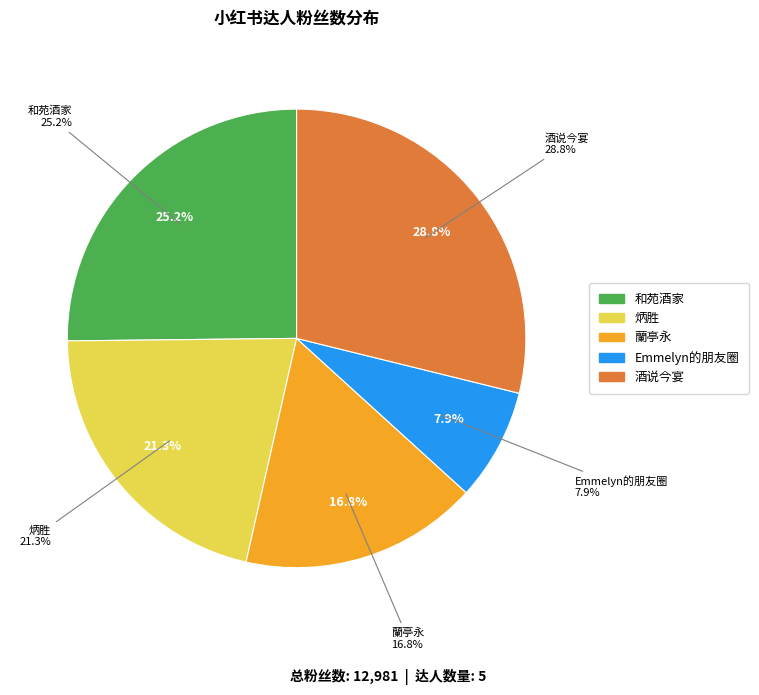

What percentage is NOT represented by 酒说今宴?

71.2%